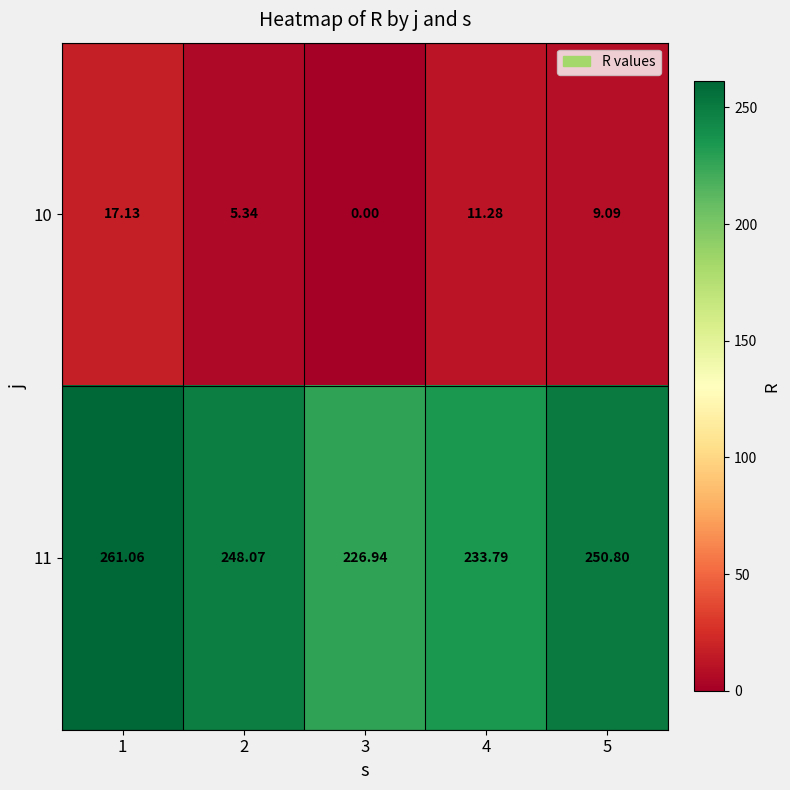

Is the value of 11 at 3 greater than the value of 10 at 3?

Yes